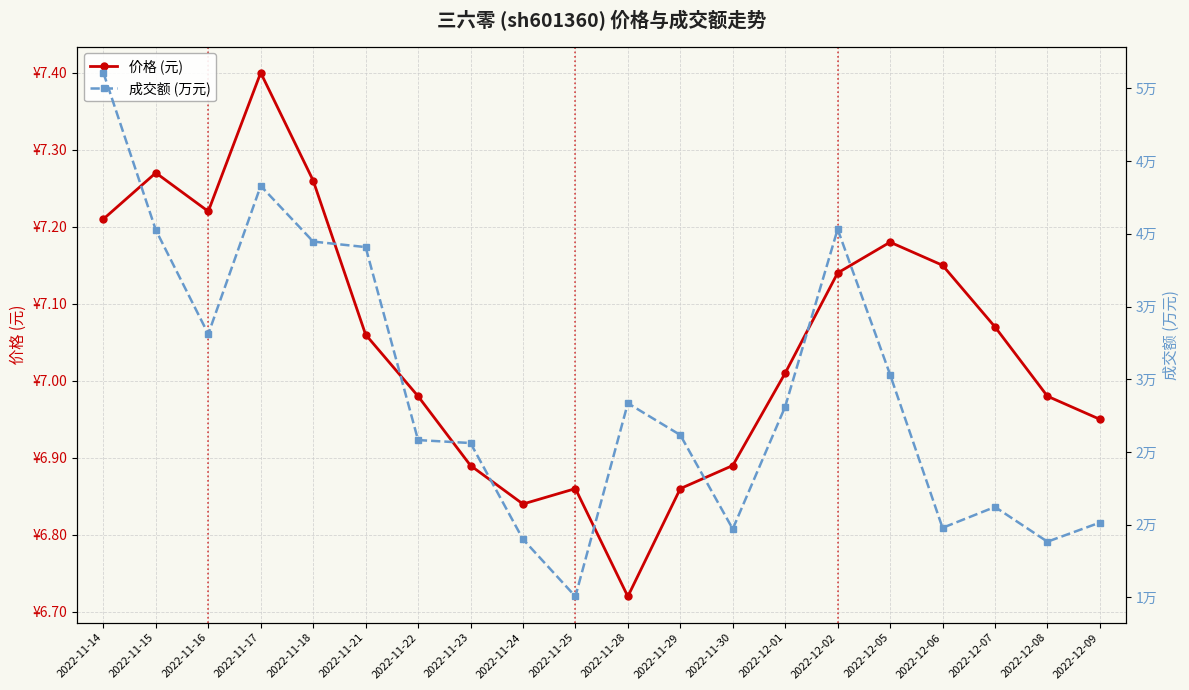

What is the approximate value of 成交额 (万元) at 2022-12-09?

20137.0